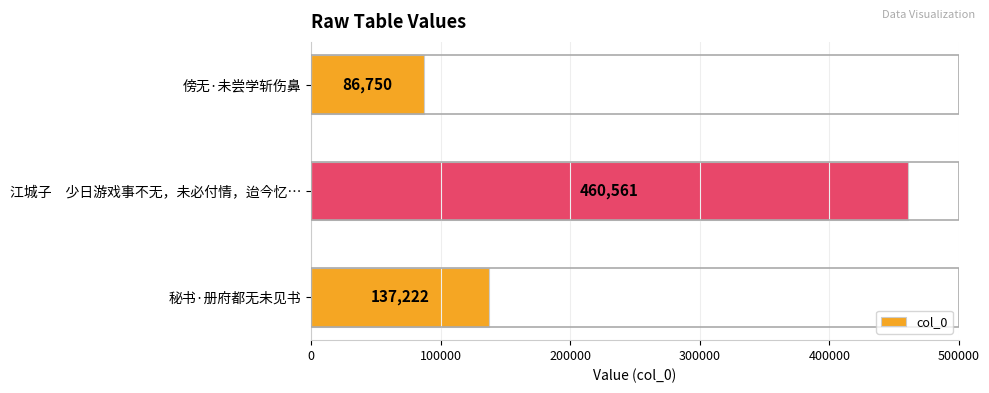

What is the greatest value displayed?

460561